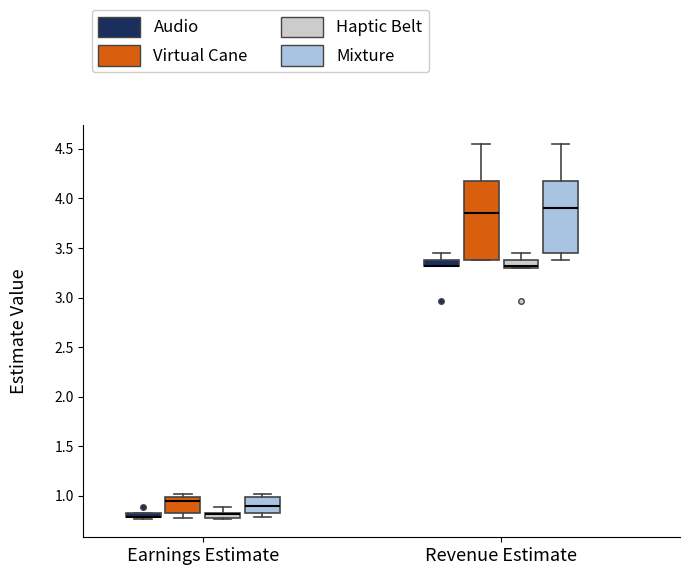

Comparing the boxes themselves (not the whiskers), which one is the tallest?

Revenue Estimate (Virtual Cane)